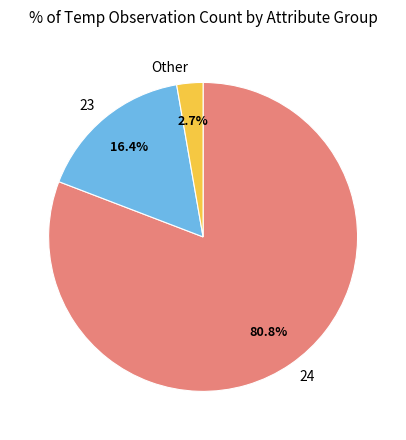

What is the largest slice in the pie chart?

24